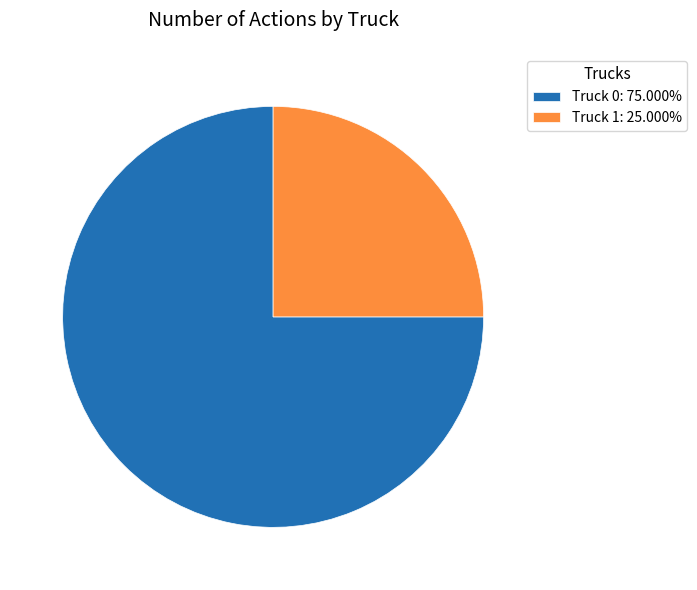

Combined, do Truck 0: 75.000% and Truck 1: 25.000% account for over 50%?

Yes